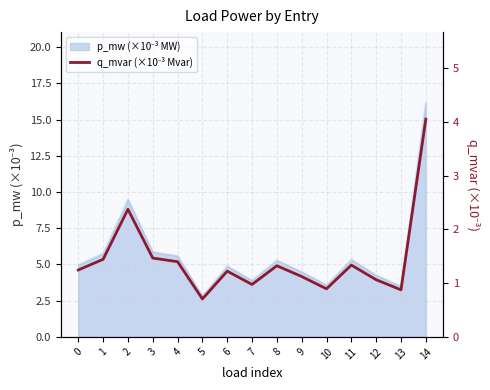

What is the value of the 10th point from the left?

1.1